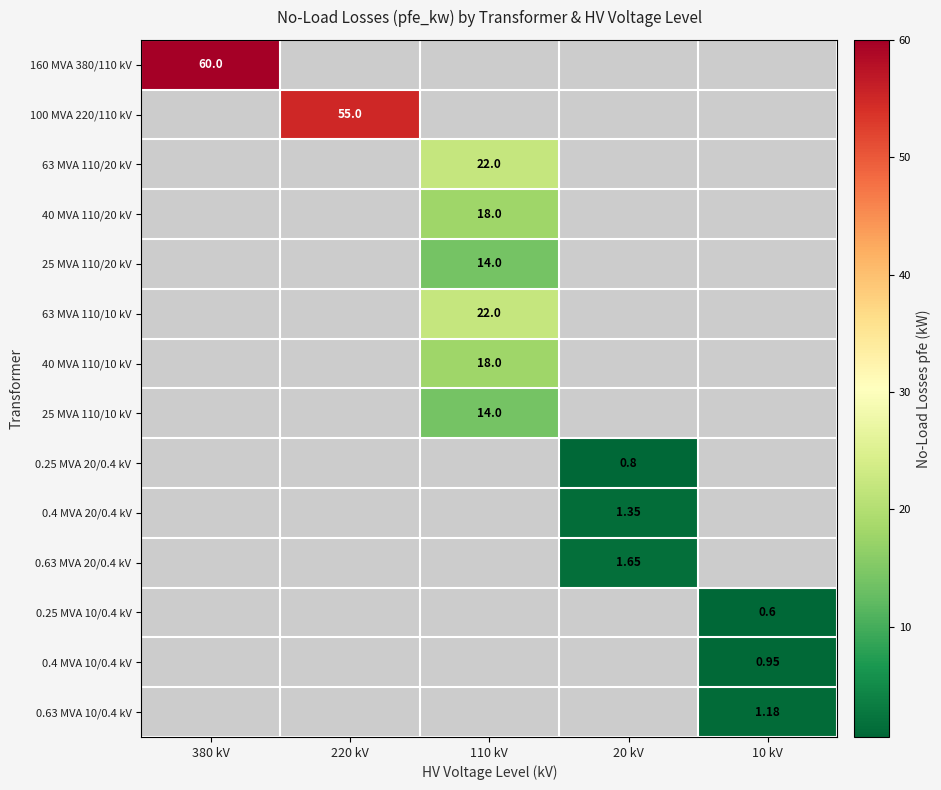

At how many categories does at least one series exceed 29?

2